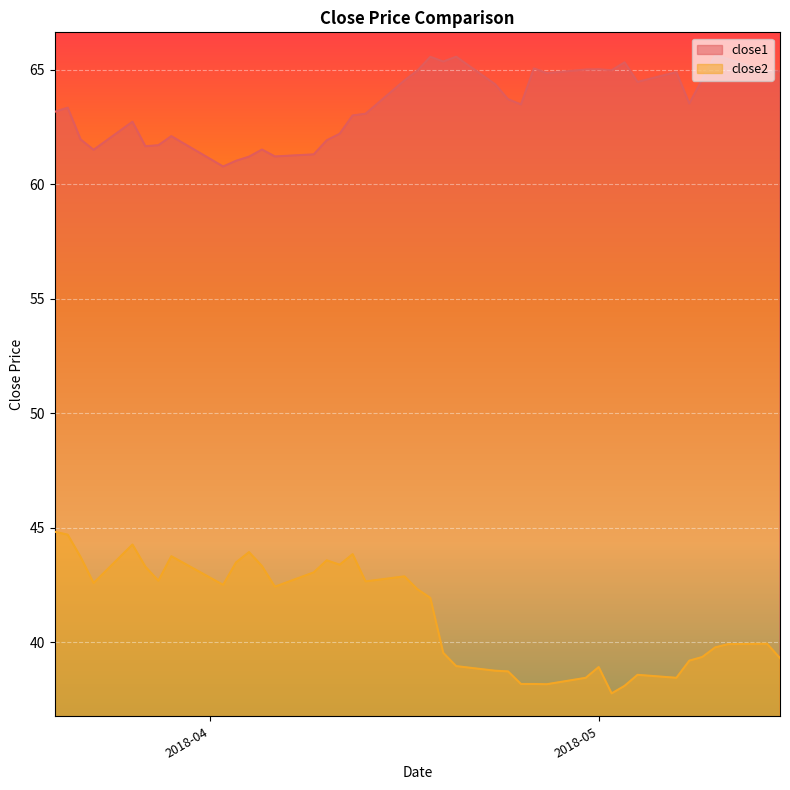

At how many categories does at least one series exceed 53?

40